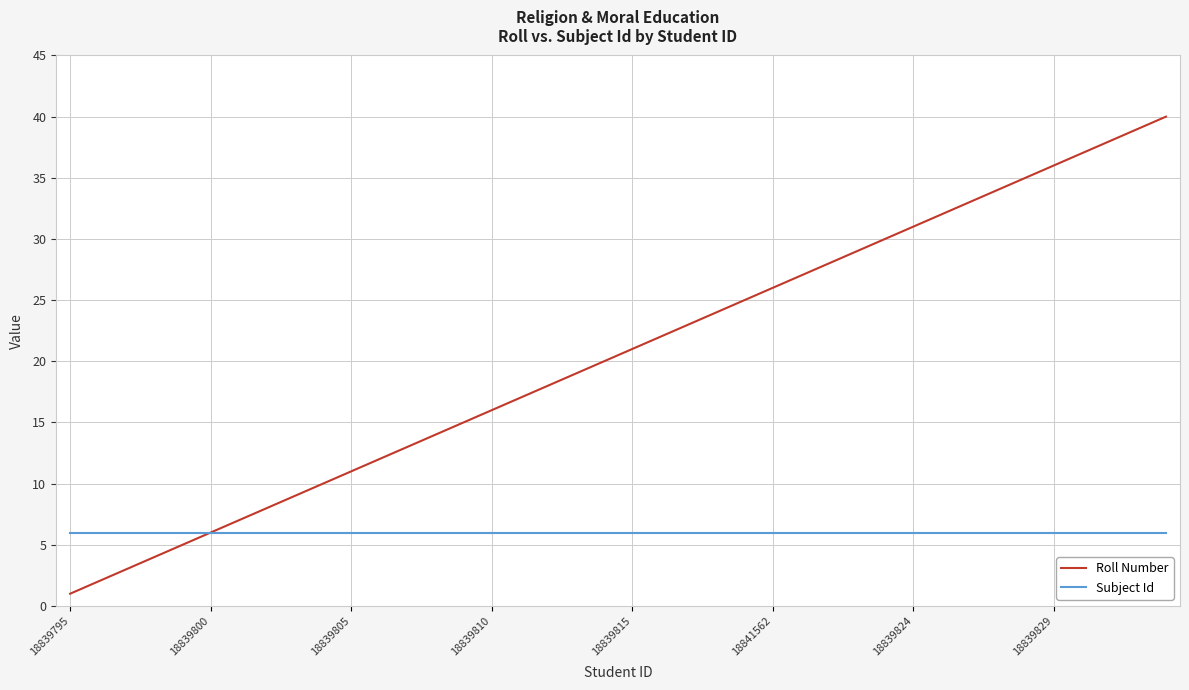

What is the maximum value for Roll Number?

40